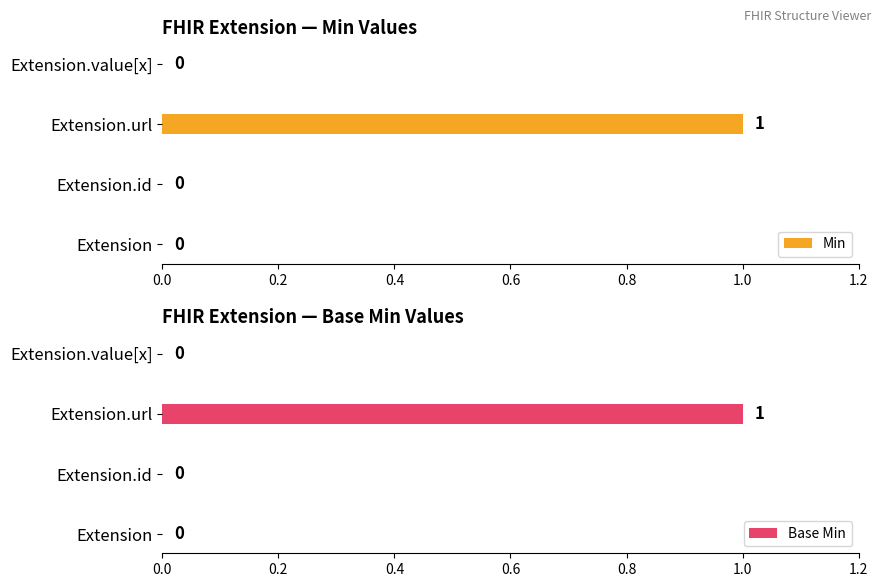

The value of Min at Extension.url is 1. True or false?

True